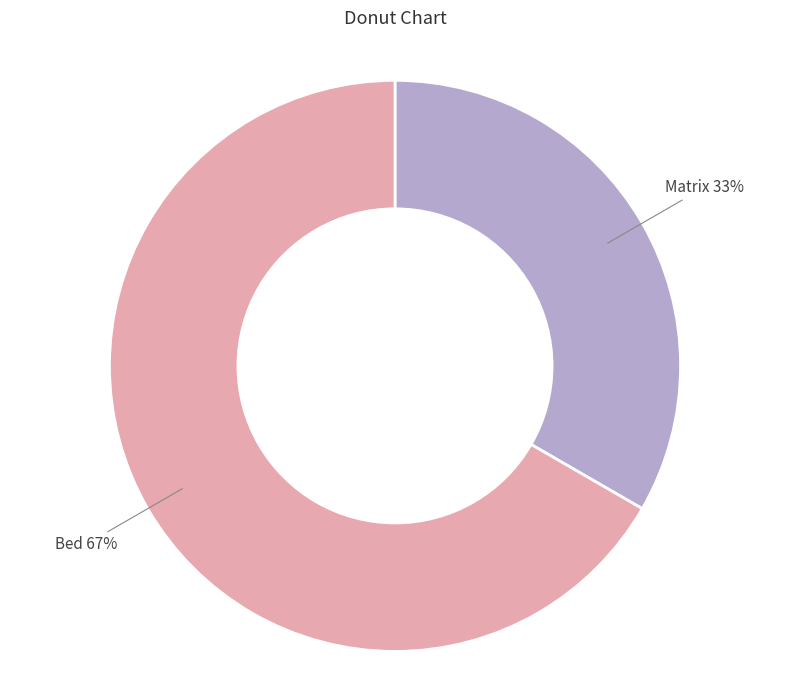

Does any single category account for the majority?

Yes